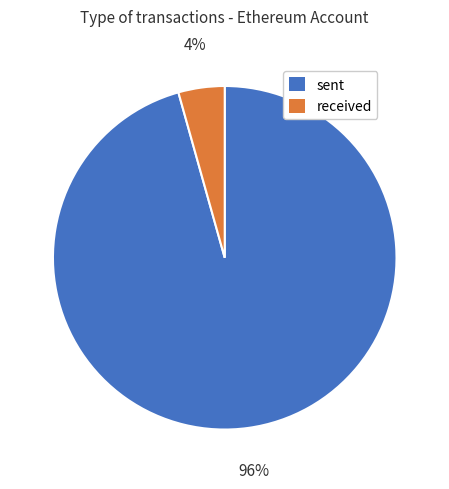

Which has a higher value, received or sent?

sent